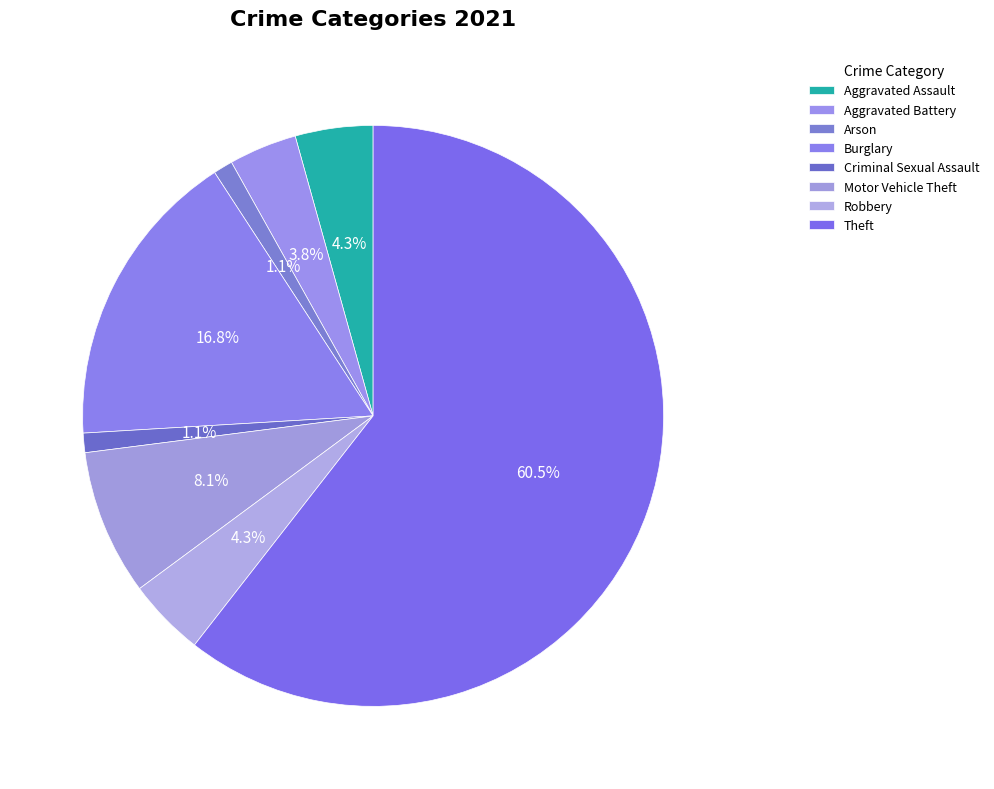

To the nearest percent, what percentage of the pie is Aggravated Assault?

4%